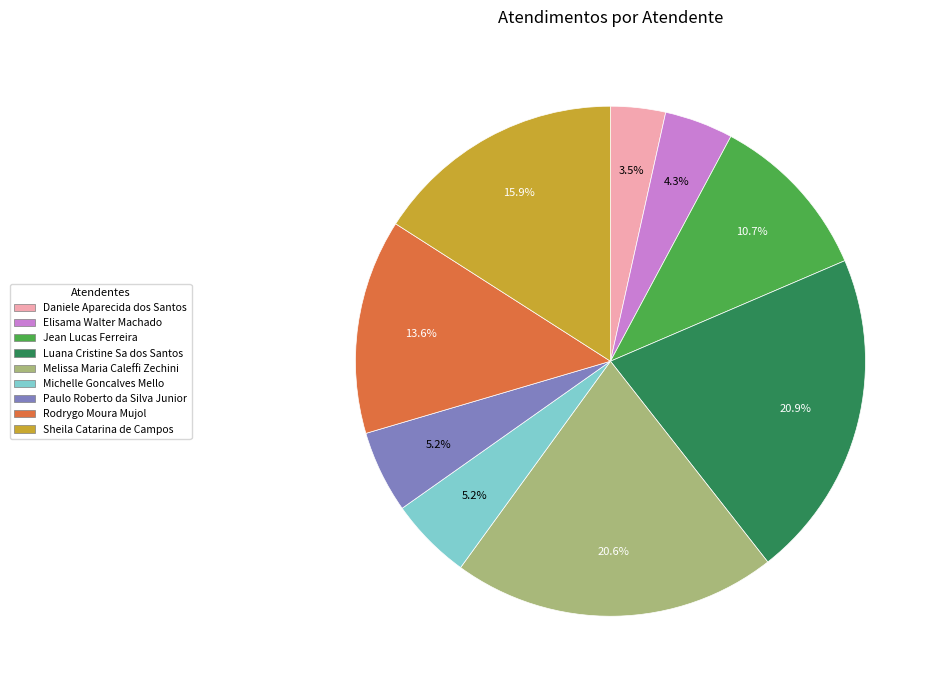

What percentage do Luana Cristine Sa dos Santos and Jean Lucas Ferreira together represent?

31.6%